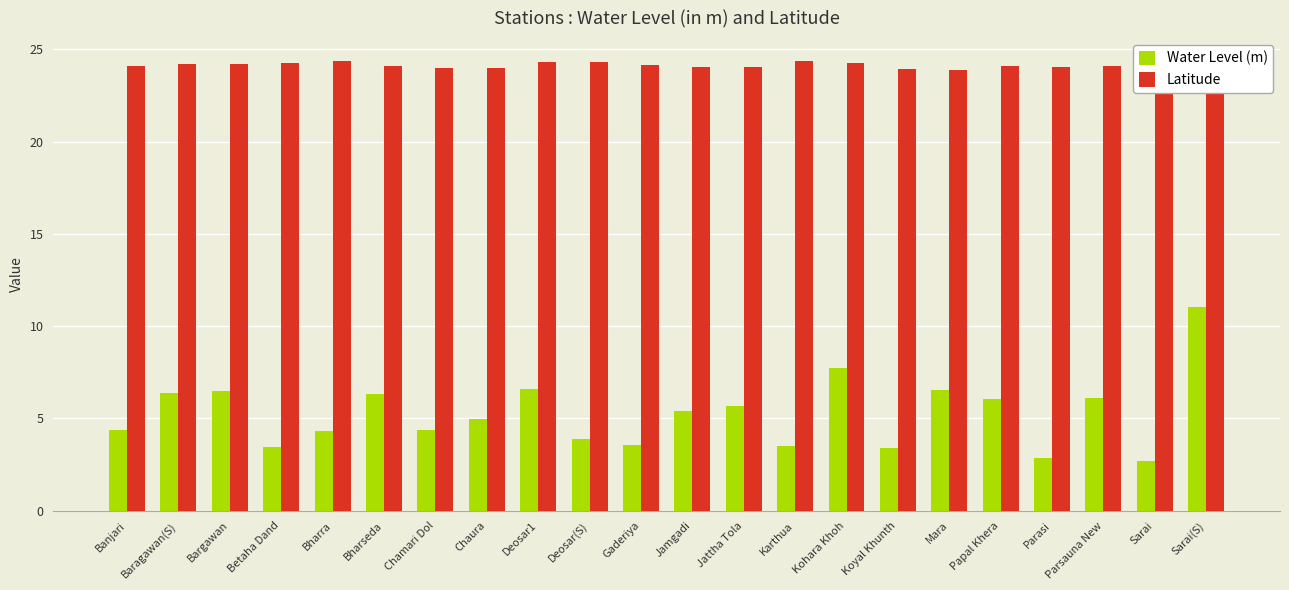

What value does the Latitude series have at Sarai(S)?

24.0